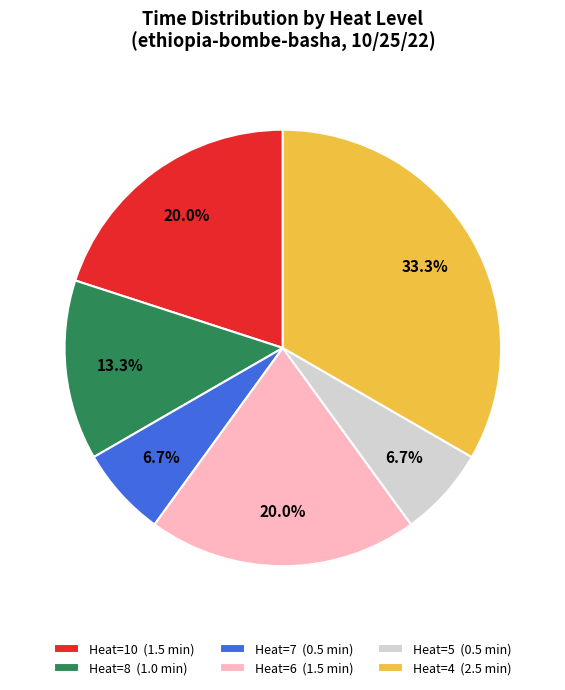

What is the largest slice in the pie chart?

Heat=4 (2.5 min)